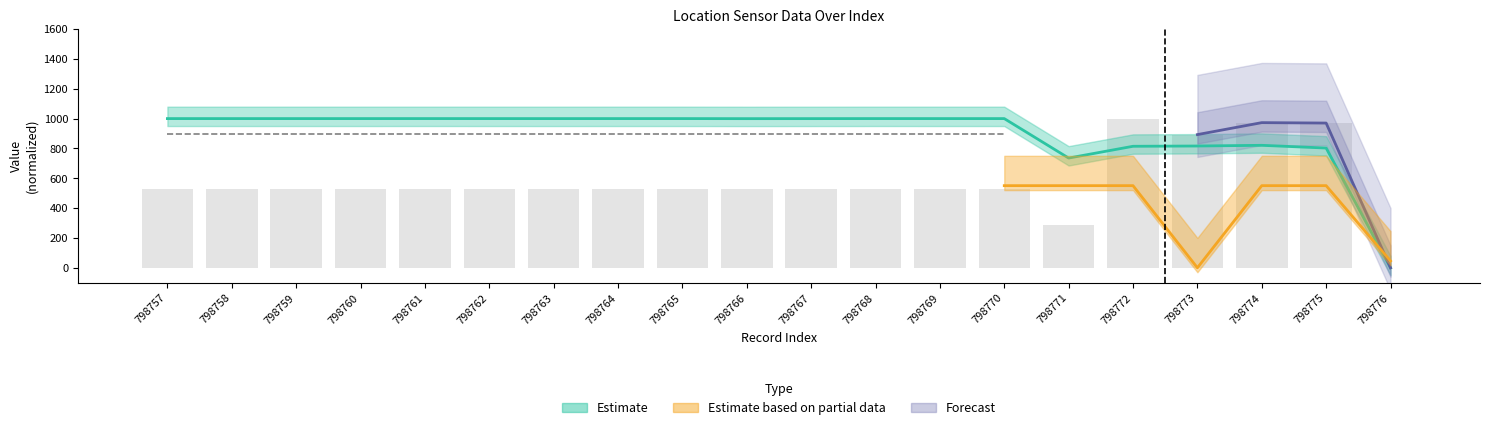

How many data points does each series have?

20